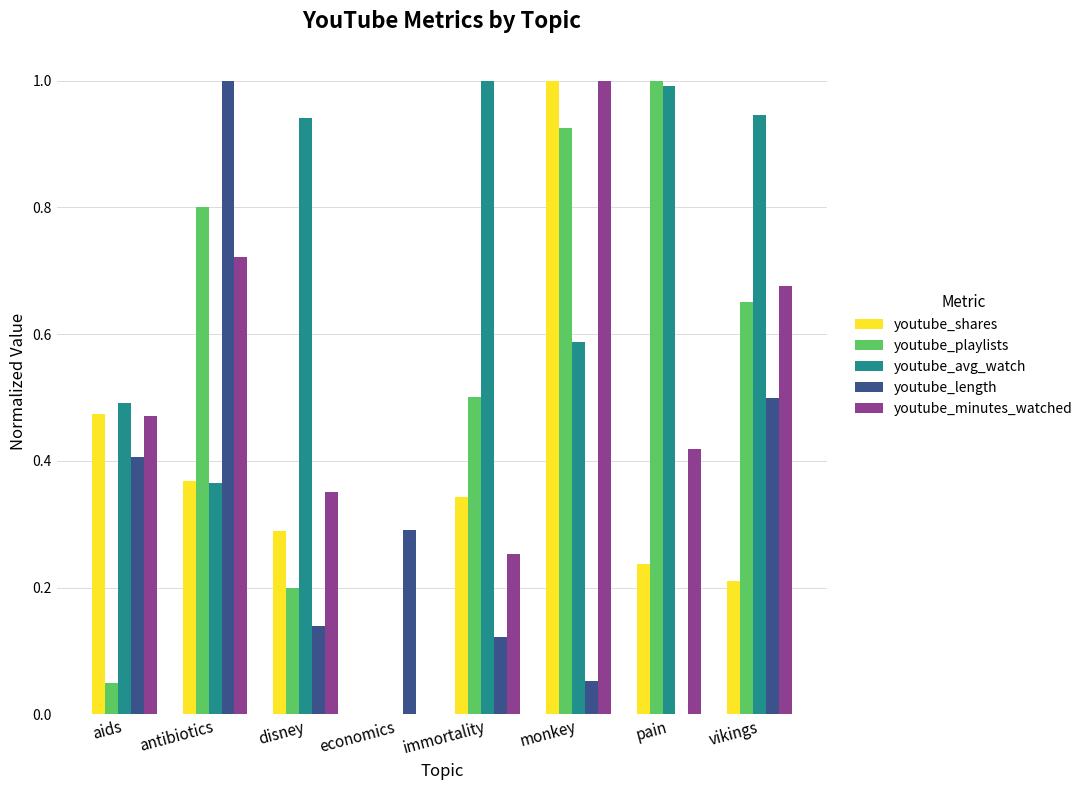

Between pain and vikings, which series saw the biggest shift?

youtube_length